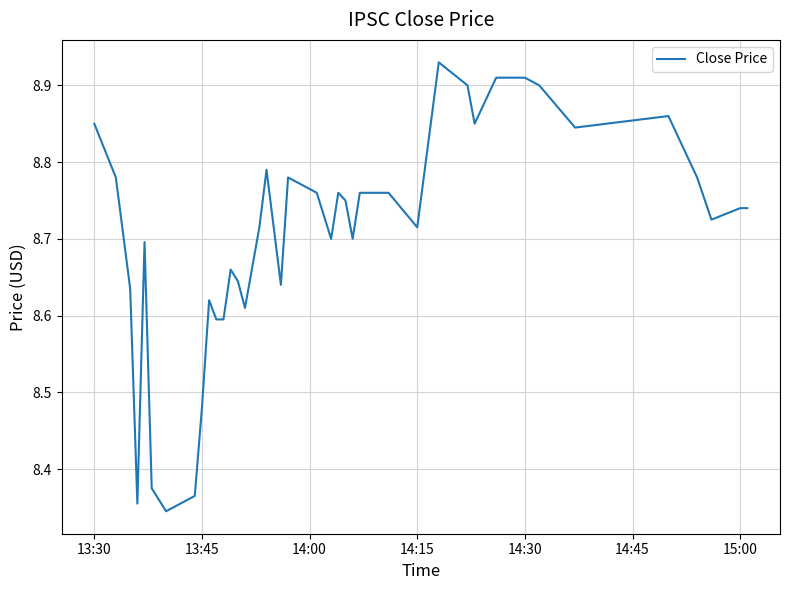

What is the difference between the maximum and minimum values?

0.6